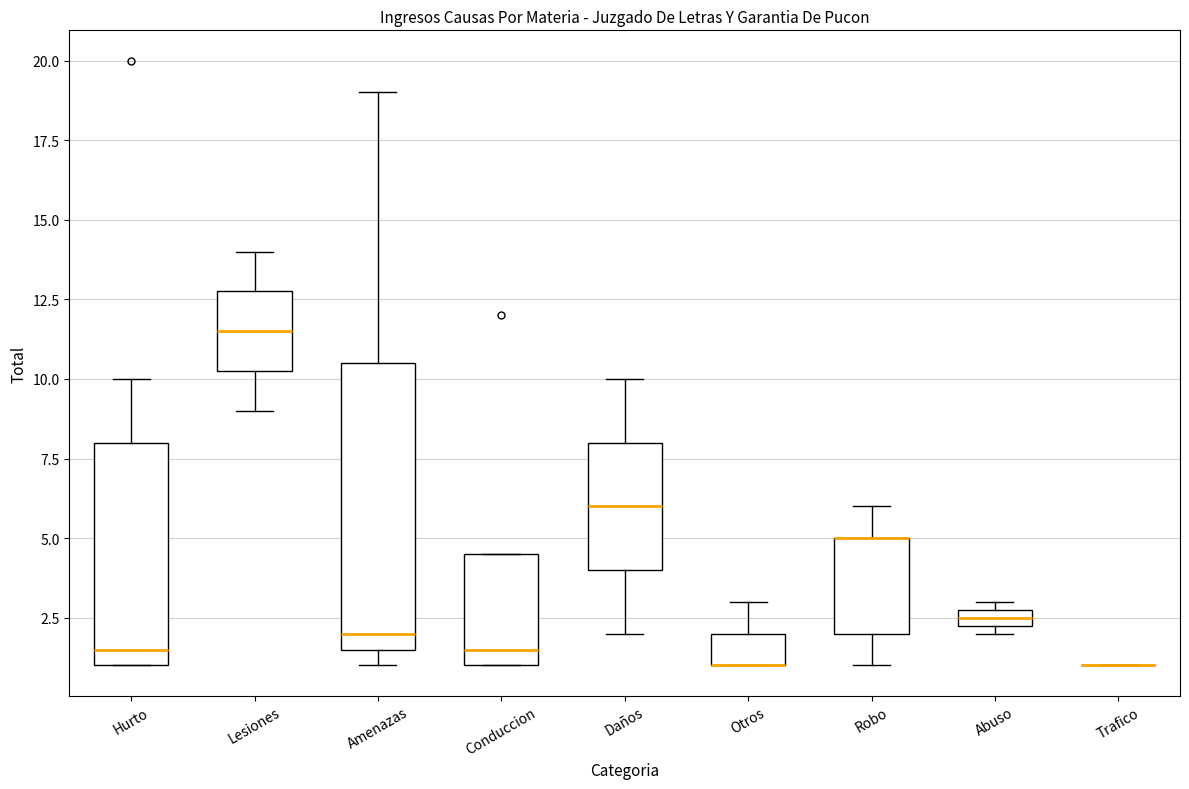

Comparing the boxes themselves (not the whiskers), which one is the tallest?

Amenazas